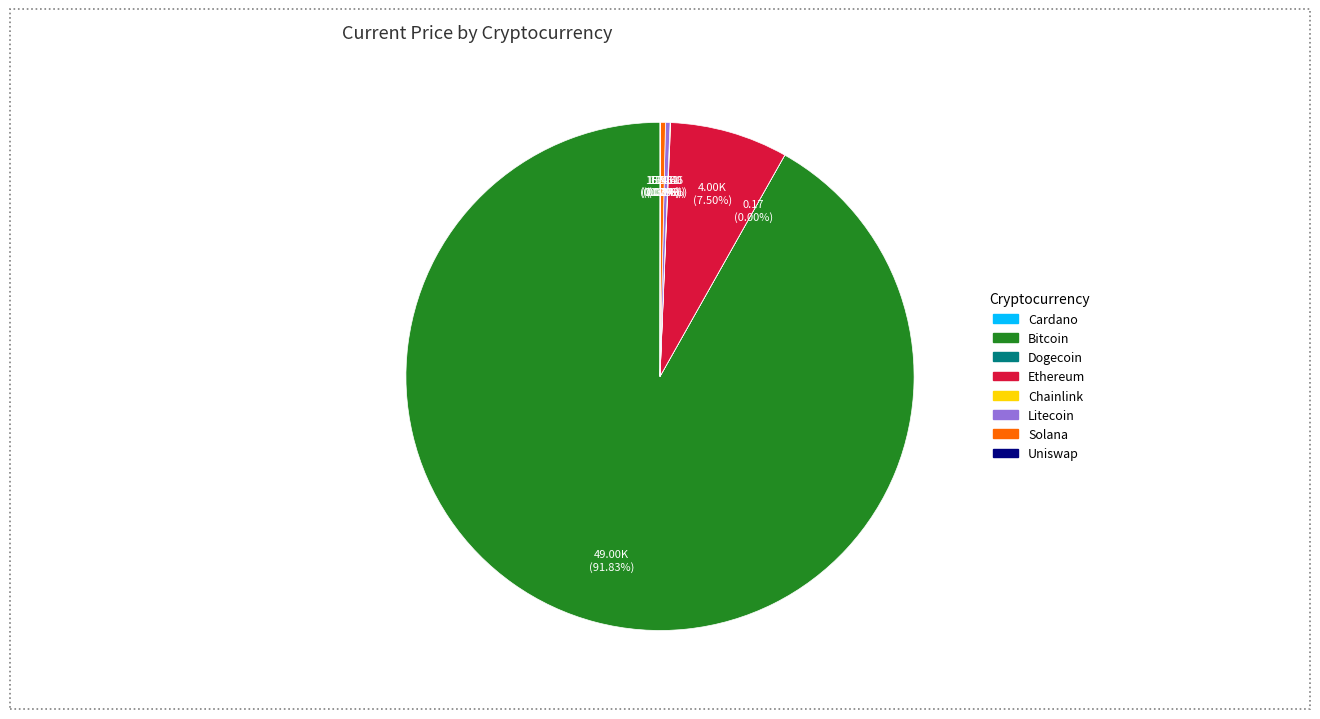

Is there any slice that represents more than half of the pie?

Yes